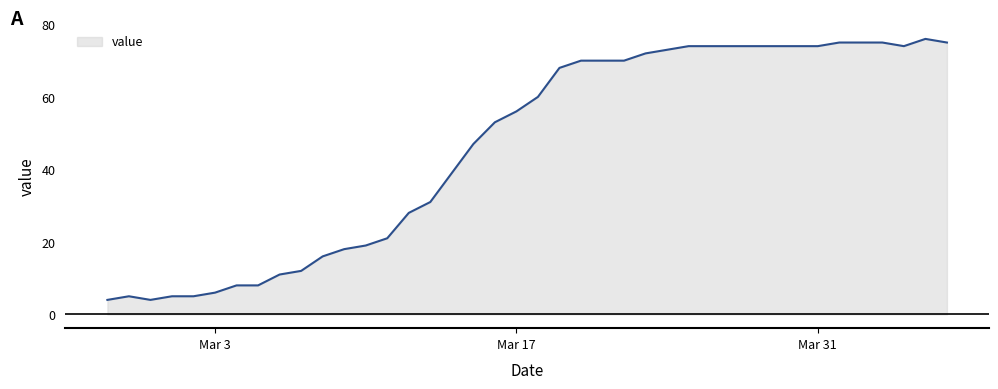

What is the difference between the maximum and minimum values?

72